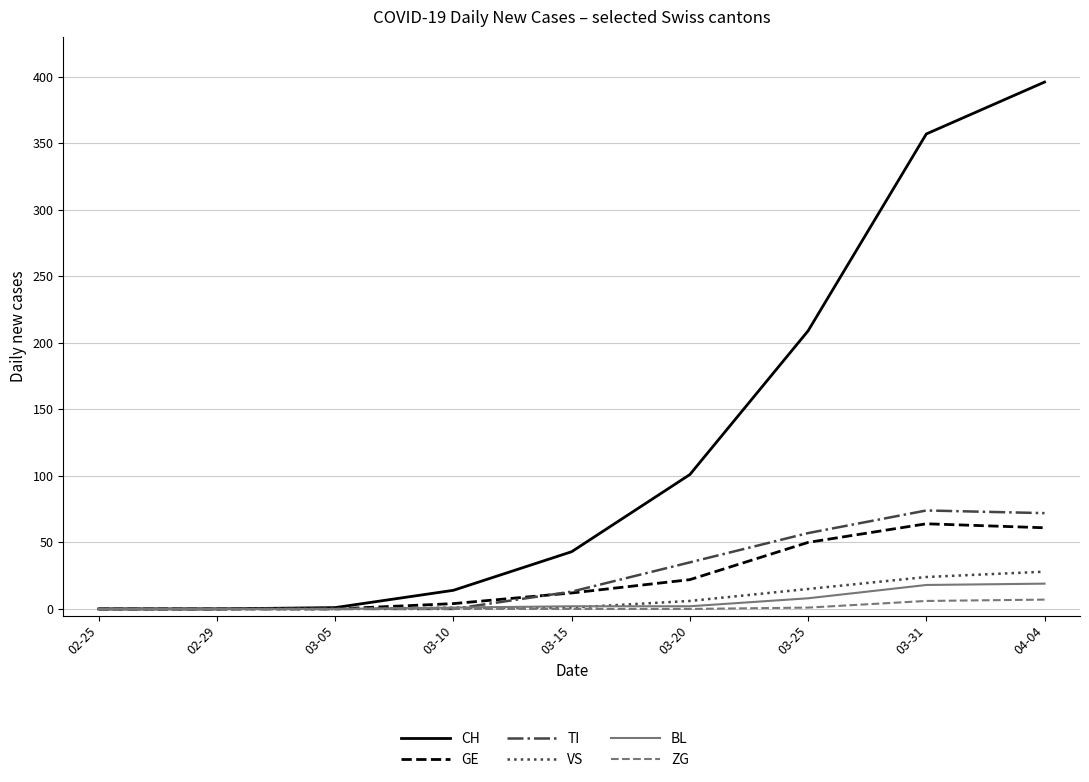

Which series has the largest range (max minus min)?

CH